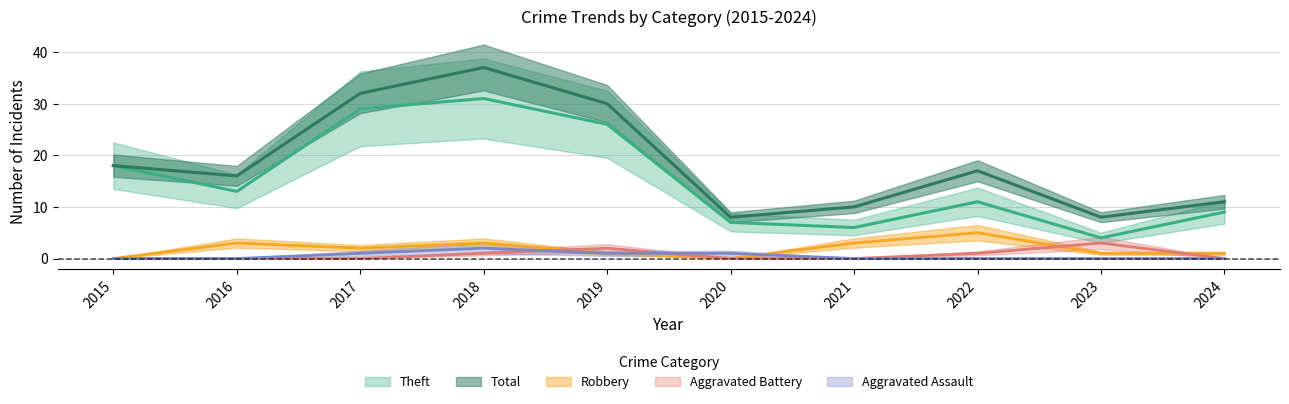

How many lines are shown in the chart?

5